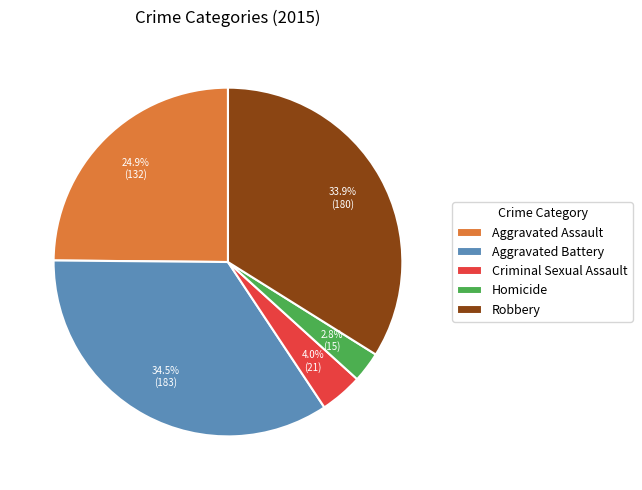

Which category has the biggest portion of the pie?

Aggravated Battery